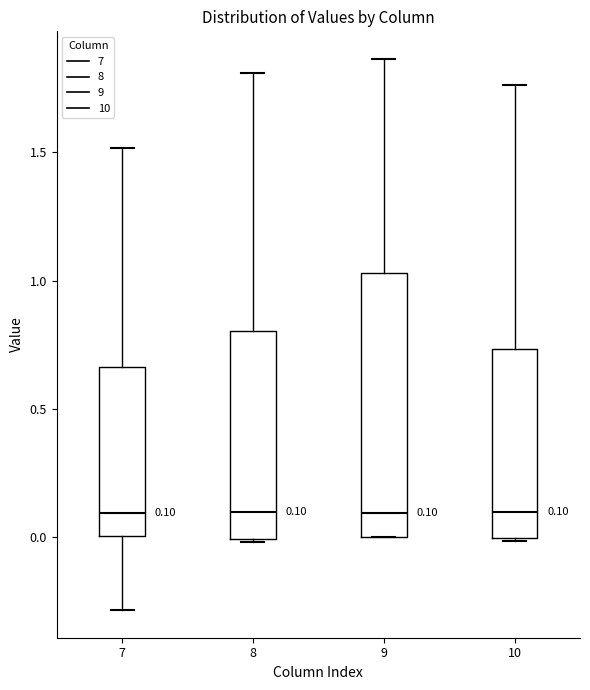

Which box is the tallest, from its lower edge to its upper edge?

9